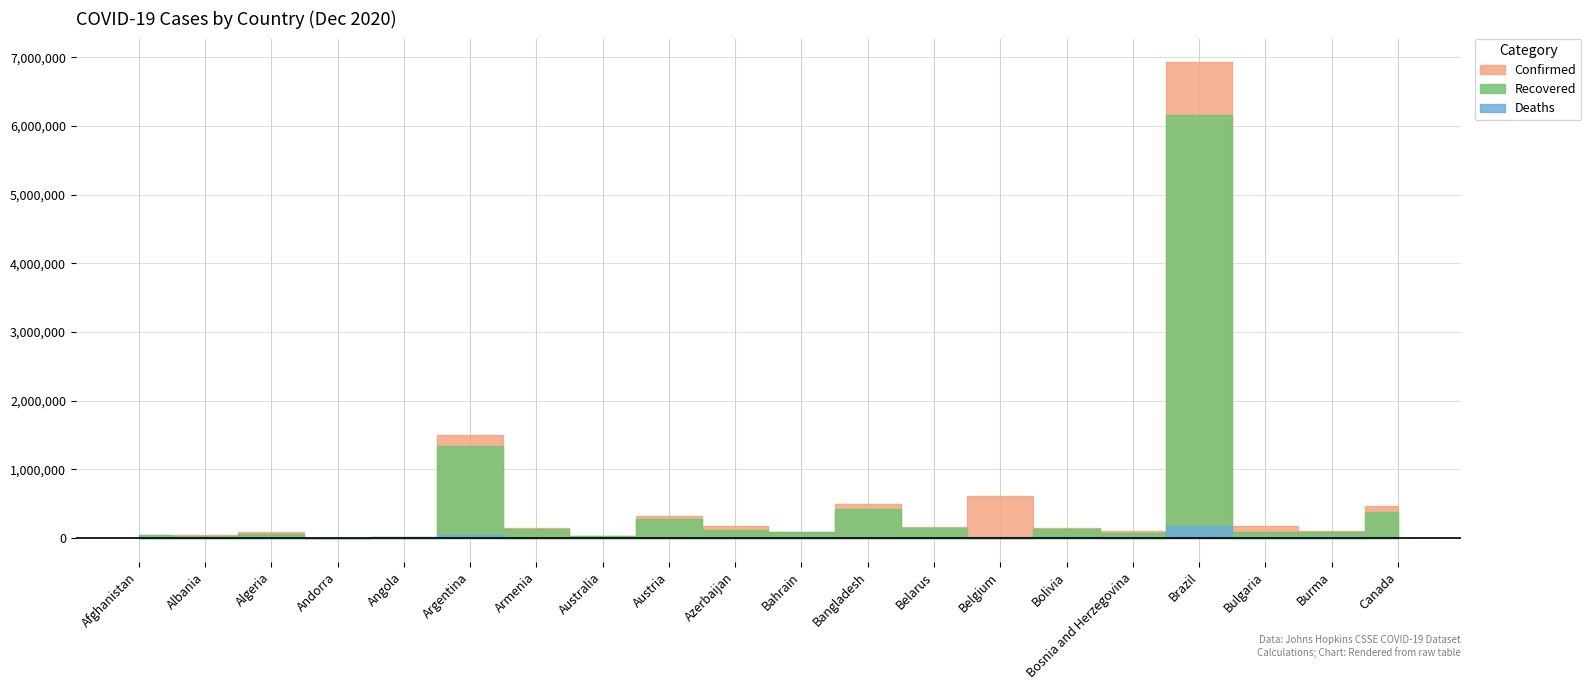

What is the sum of the Deaths values at Armenia and Australia?

3437